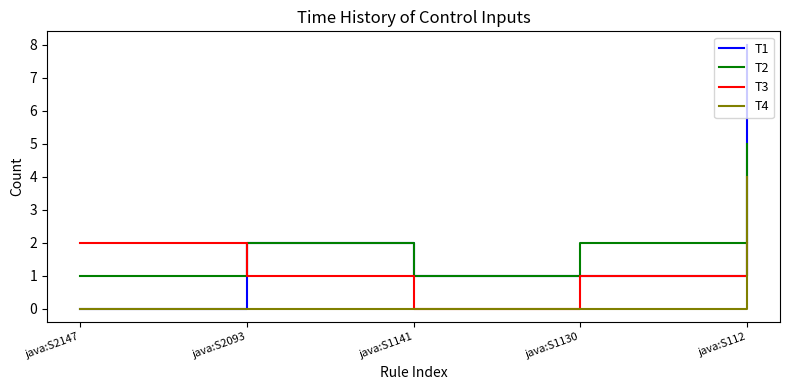

Which category has the highest value across all series?

java:S112